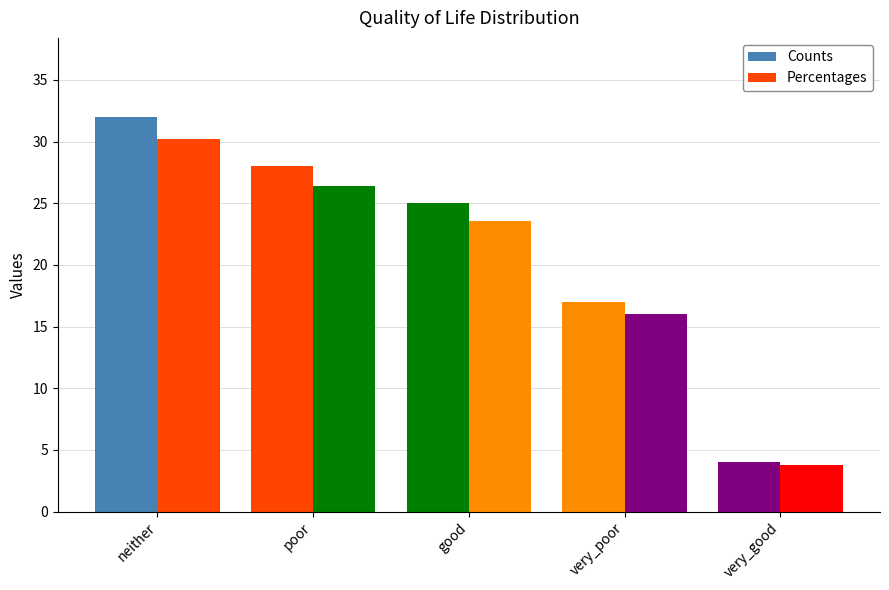

Between very_good and good, which is larger?

good